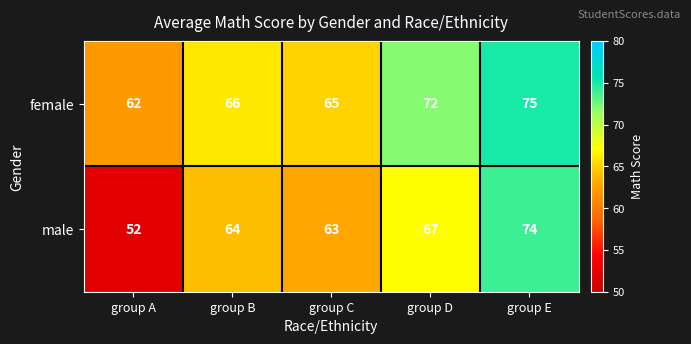

The male series shows 64 at group B. True or false?

True